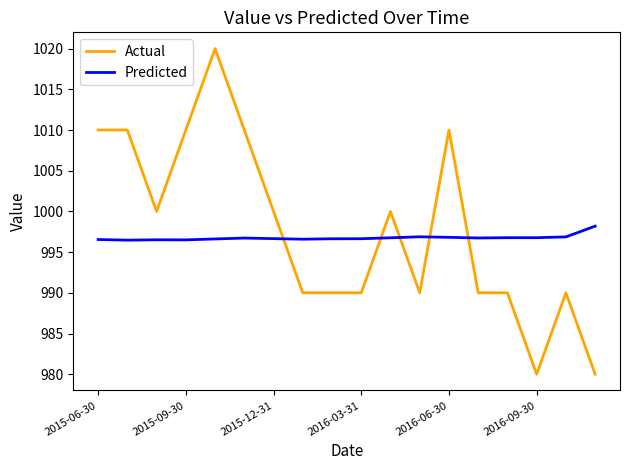

Which series has the largest range (max minus min)?

Actual